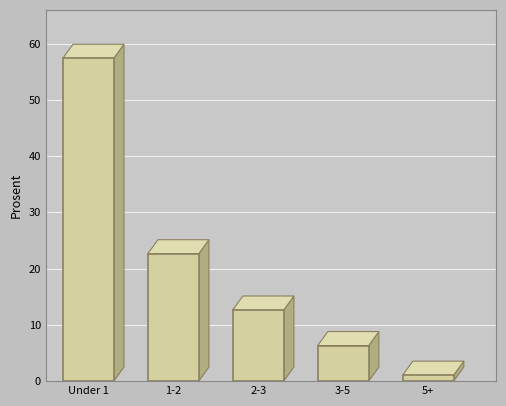

Reading left to right, extract all data points from this chart.

Under 1=57.4	1-2=22.6	2-3=12.6	3-5=6.3	5+=1.1